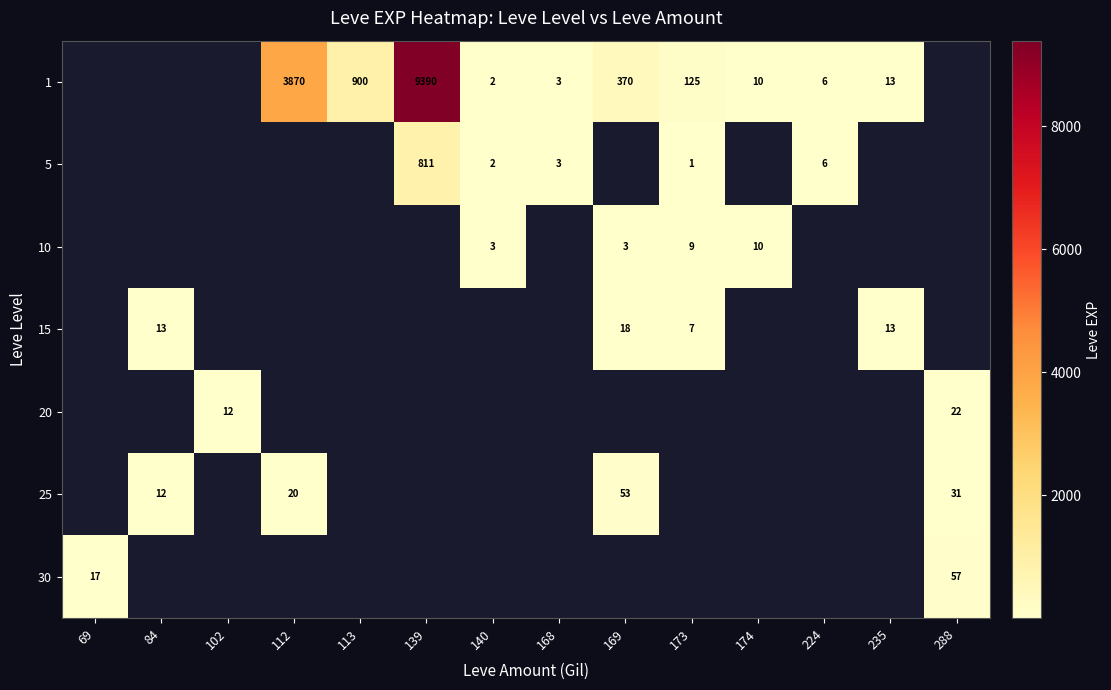

Is it true that 25 equals 53 at 169?

True